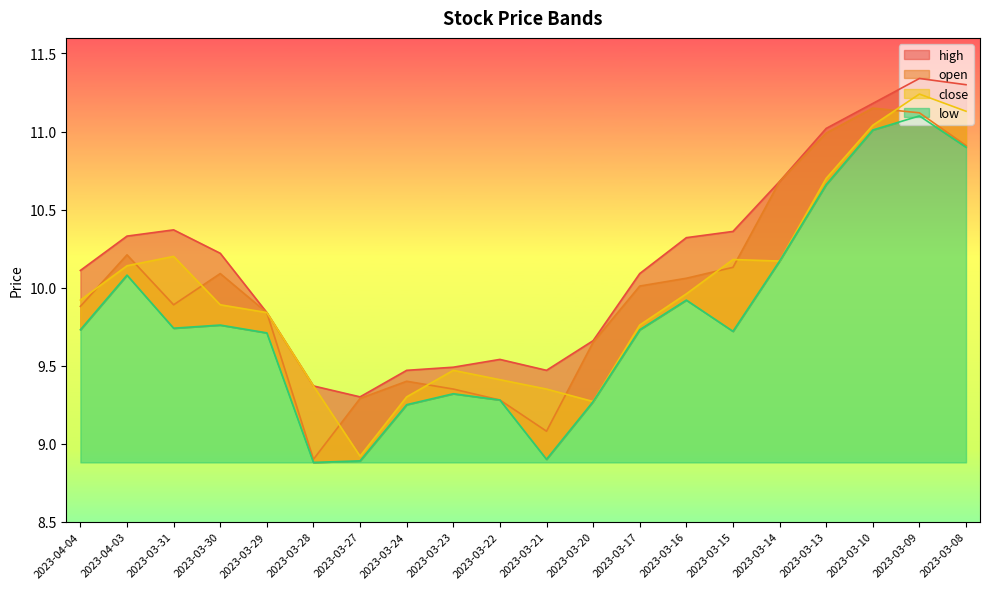

What is the difference between the maximum and minimum values in the high series?

2.0